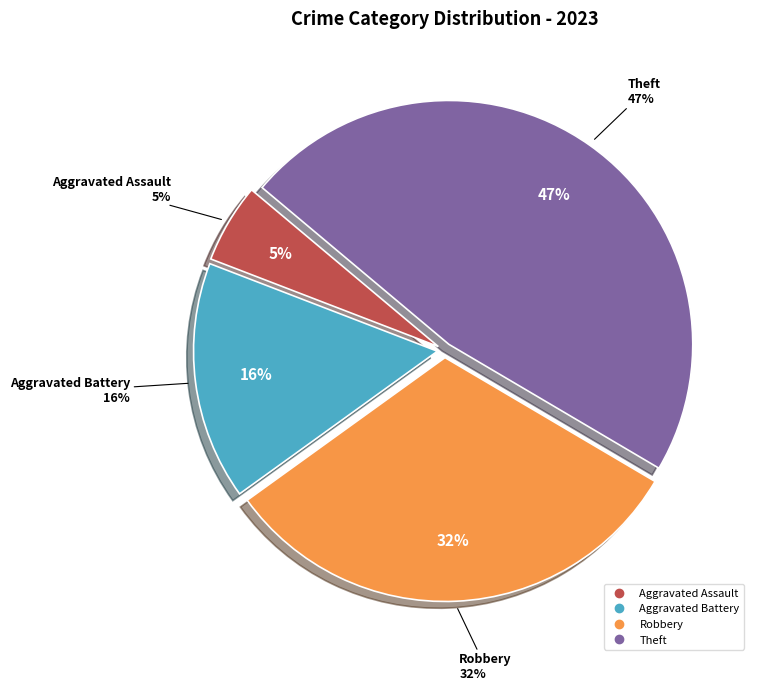

Is it true that Arson is 1% of the pie?

False